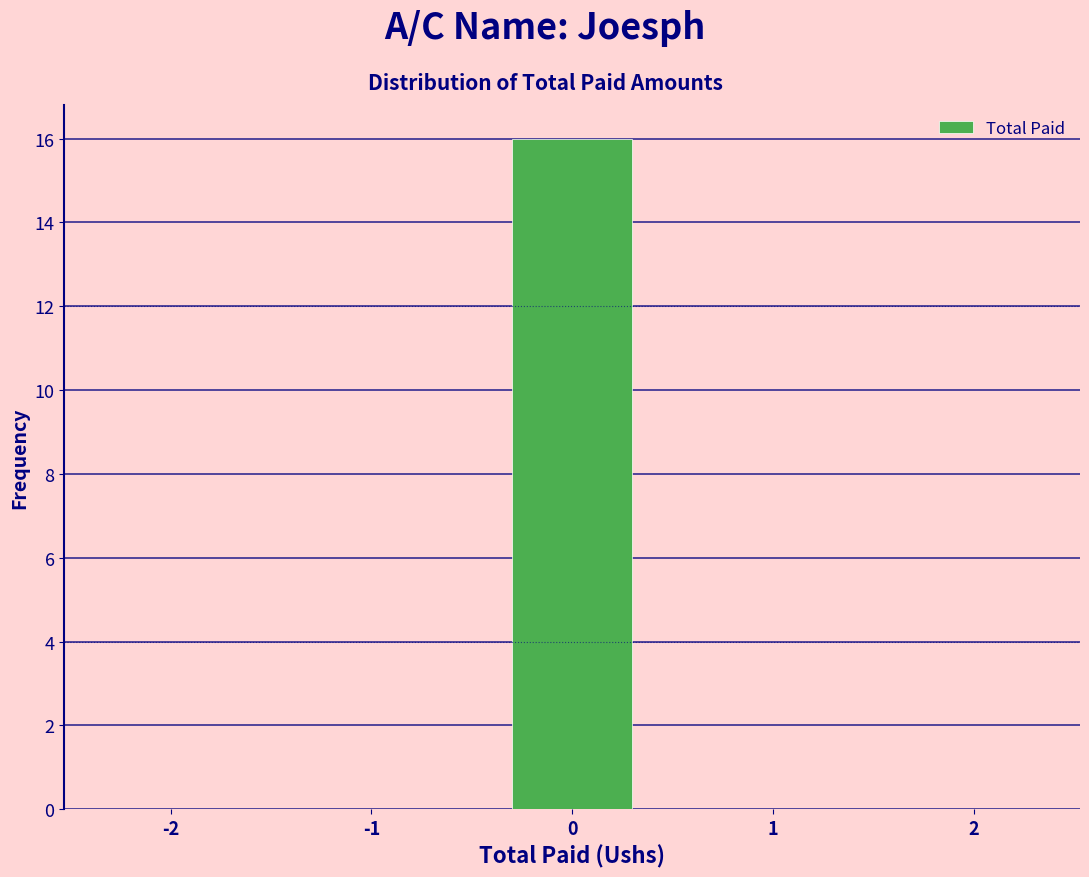

Reading left to right, list every bar in this chart as the range it spans on the x-axis followed by its height. The values are not printed on the chart, so give them approximately, as read against the axis.

-2.5 to -1.5: 0
-1.5 to -0.5: 0
-0.5 to 0.5: 16
0.5 to 1.5: 0
1.5 to 2.5: 0